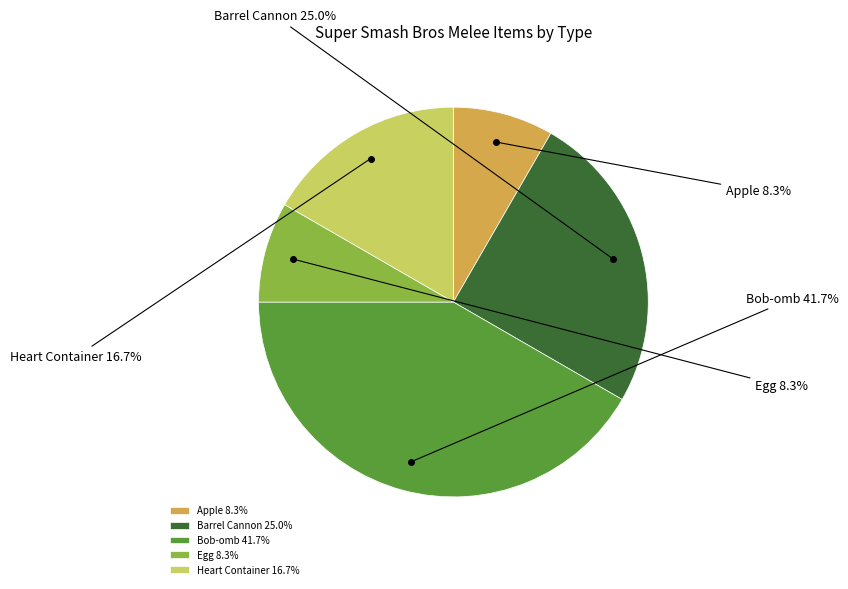

The Barrel Cannon slice represents 38% of the pie. True or false?

False